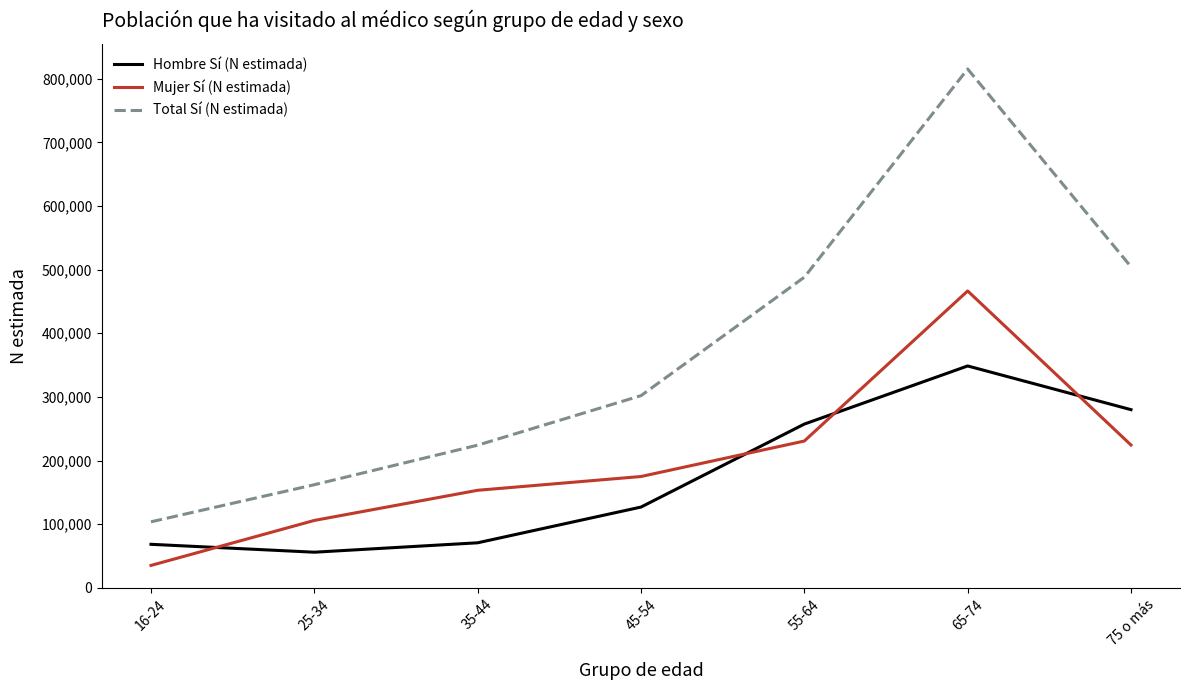

In Hombre Sí (N estimada), how many points are lower than both neighbors (excluding endpoints)?

1